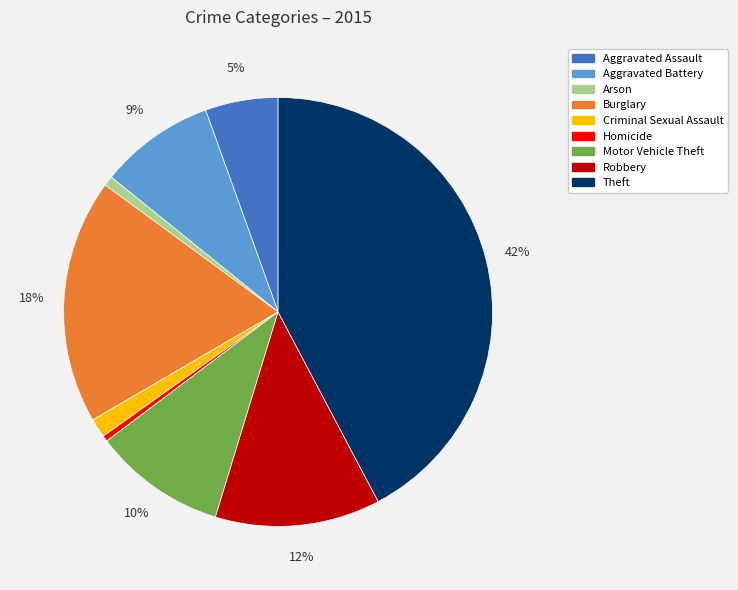

What is the largest slice in the pie chart?

Theft